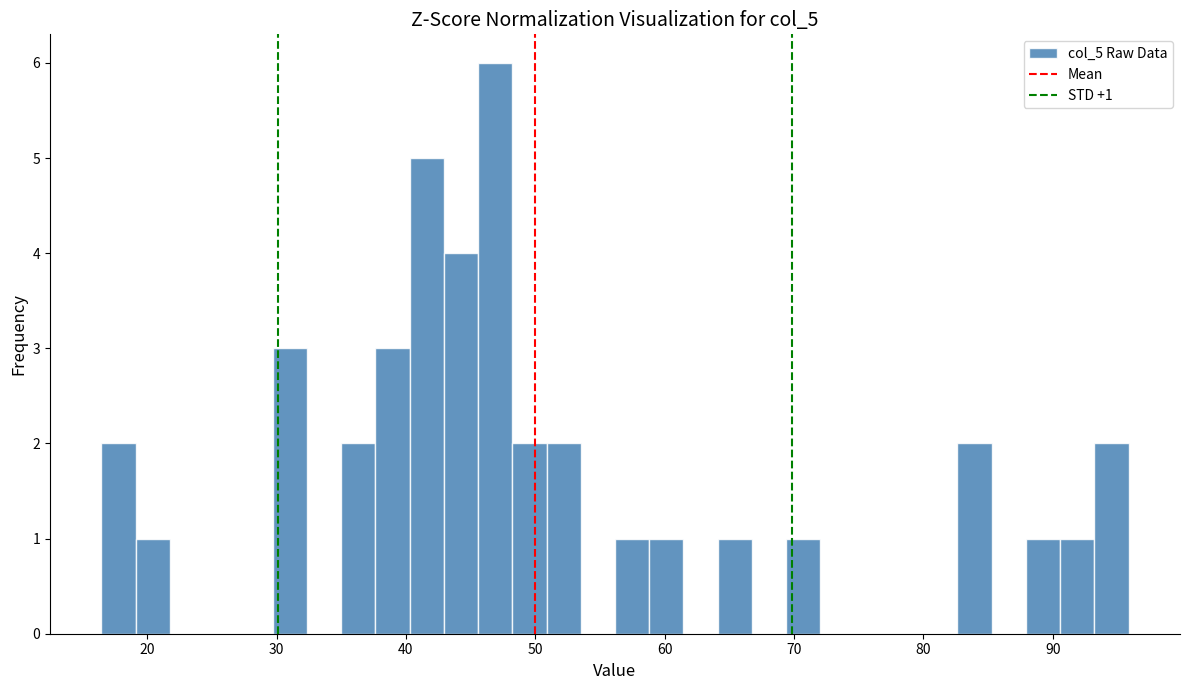

Read against the x-axis, roughly where is the centre of the tallest bar?

47